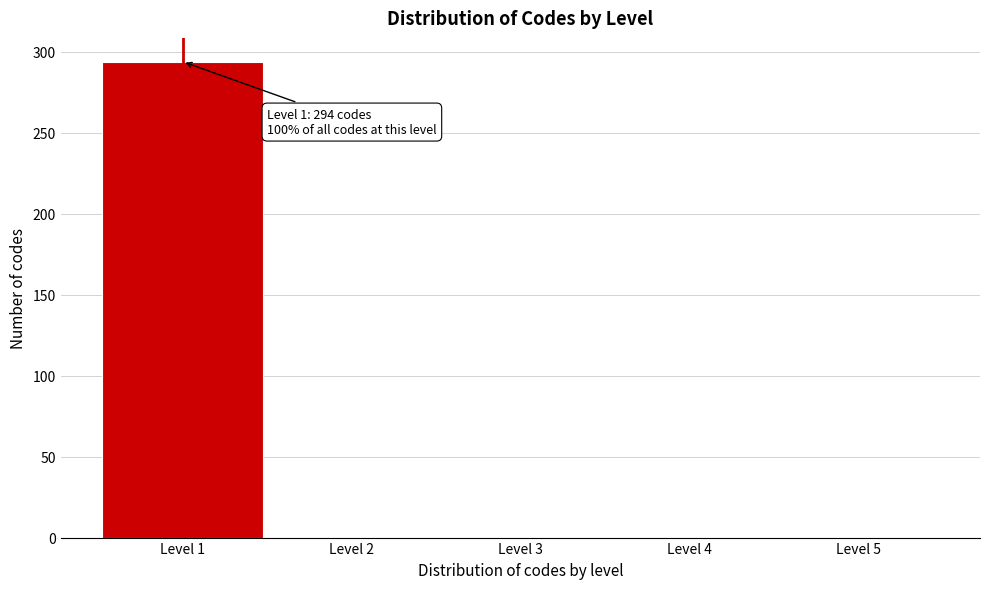

Reading left to right, list all the values displayed in this chart.

Level 1=294	Level 2=0	Level 3=0	Level 4=0	Level 5=0